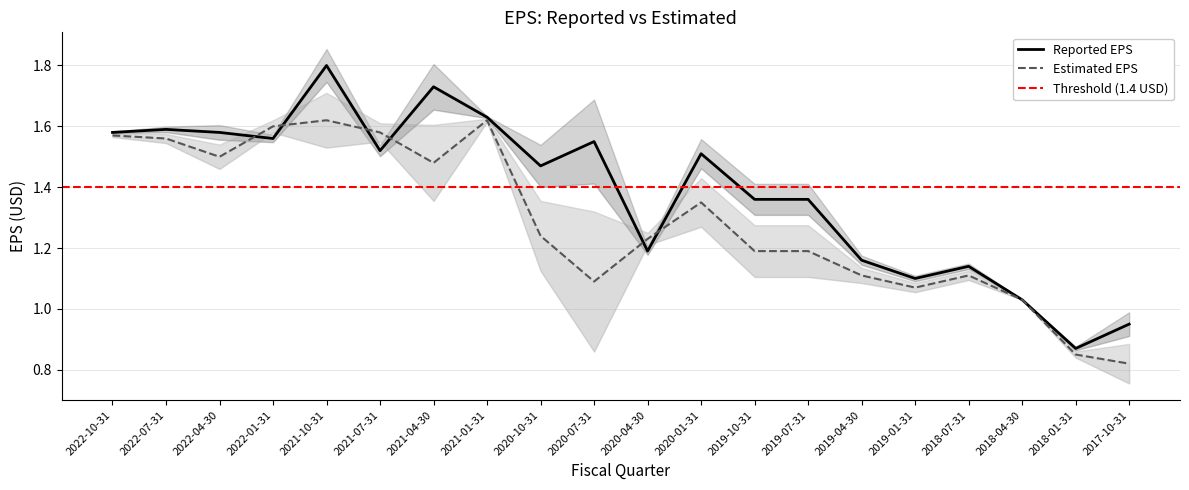

Between 2020-01-31 and 2019-04-30, which series saw the biggest shift?

Reported EPS